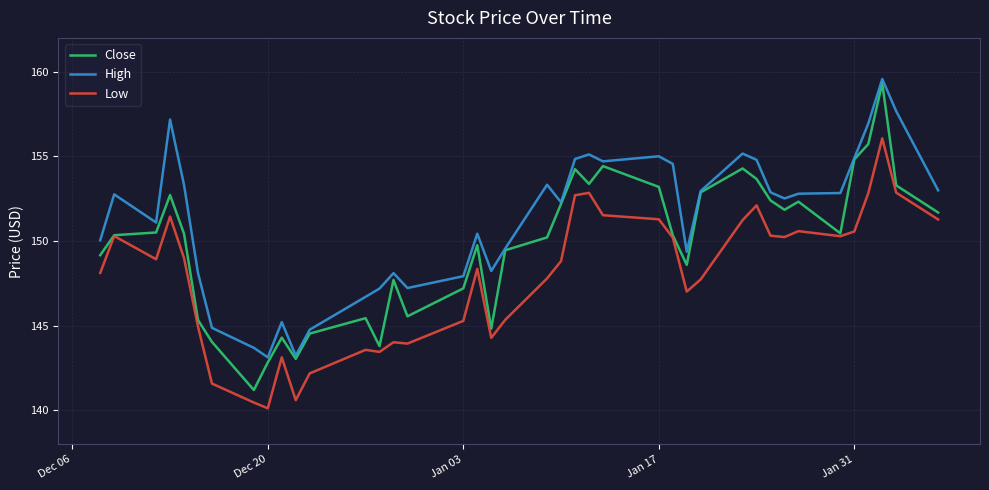

What is the maximum value for High?

159.6